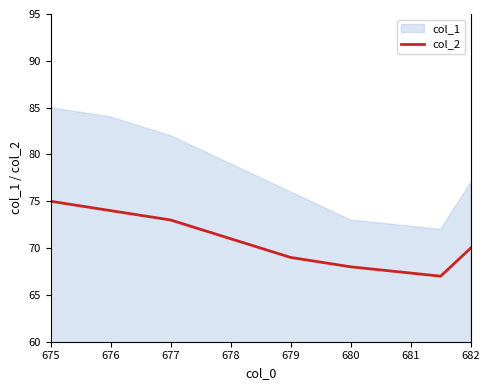

How many categories are shown in the chart?

8